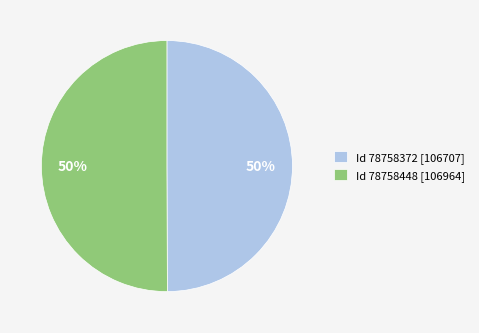

To the nearest percent, what portion does Id 78758372 [106707] represent?

50%